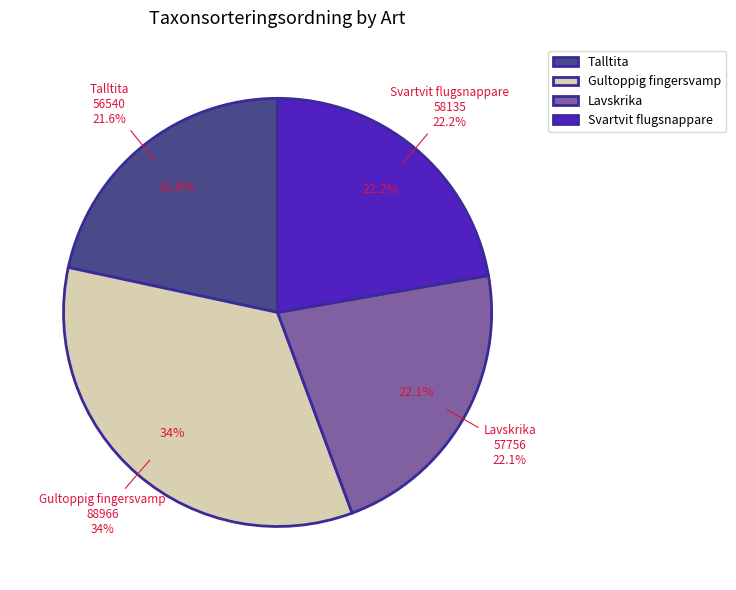

To the nearest percent, what percentage of the pie is Talltita?

22%